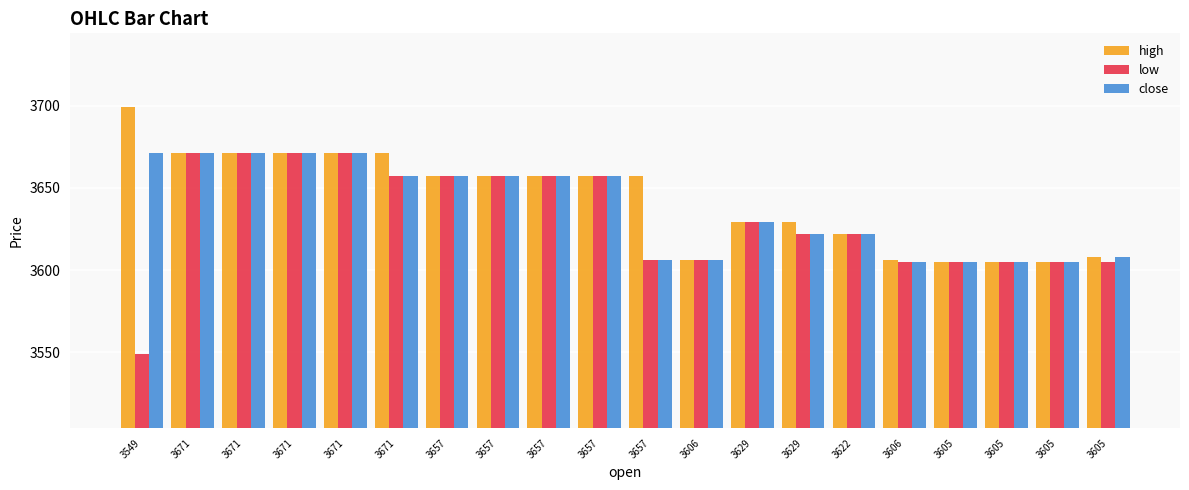

Reading right to left, extract all data points from this chart.

high: 3605=3608	3605=3605	3605=3605	3605=3605	3606=3606	3622=3622	3629=3629	3629=3629	3606=3606	3657=3657	3657=3657	3657=3657	3657=3657	3657=3657	3671=3671	3671=3671	3671=3671	3671=3671	3671=3671	3549=3699
low: 3605=3605	3605=3605	3605=3605	3605=3605	3606=3605	3622=3622	3629=3622	3629=3629	3606=3606	3657=3606	3657=3657	3657=3657	3657=3657	3657=3657	3671=3657	3671=3671	3671=3671	3671=3671	3671=3671	3549=3549
close: 3605=3608	3605=3605	3605=3605	3605=3605	3606=3605	3622=3622	3629=3622	3629=3629	3606=3606	3657=3606	3657=3657	3657=3657	3657=3657	3657=3657	3671=3657	3671=3671	3671=3671	3671=3671	3671=3671	3549=3671